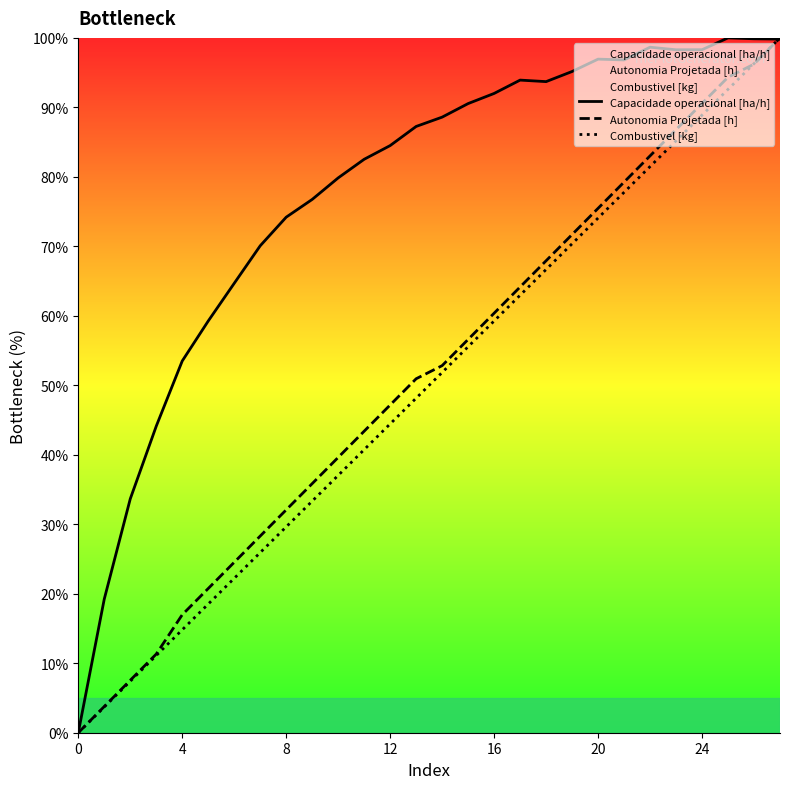

Is the value of Combustivel [kg] at 19 greater than the value of Capacidade operacional [ha/h] at 23?

No